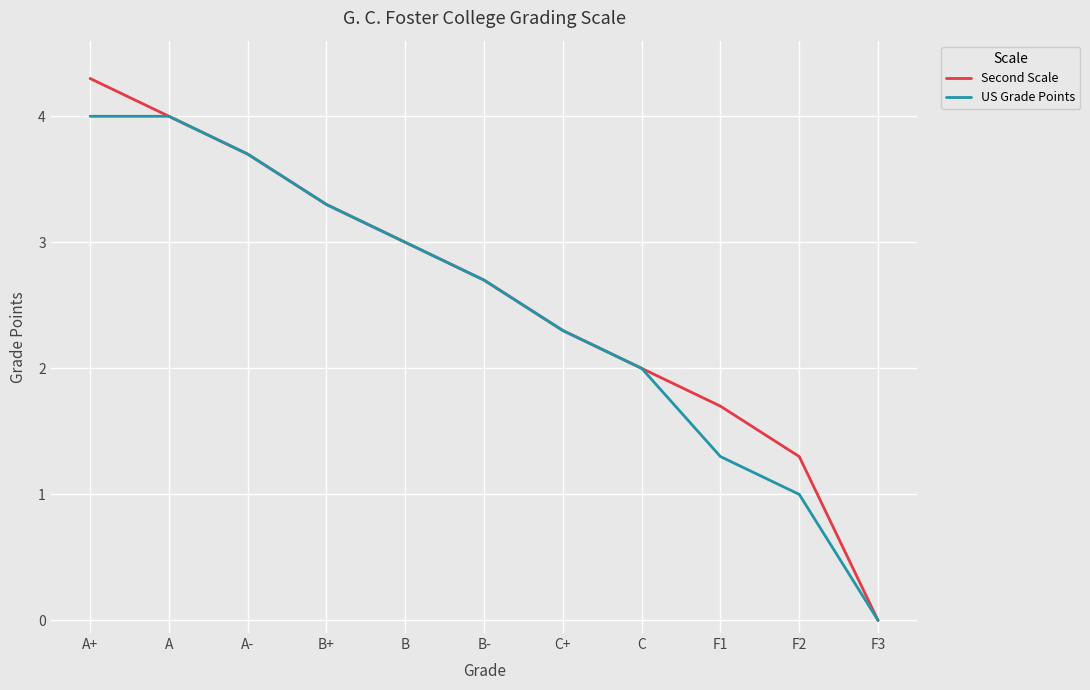

What is the difference between the US Grade Points values at A- and F1?

2.4